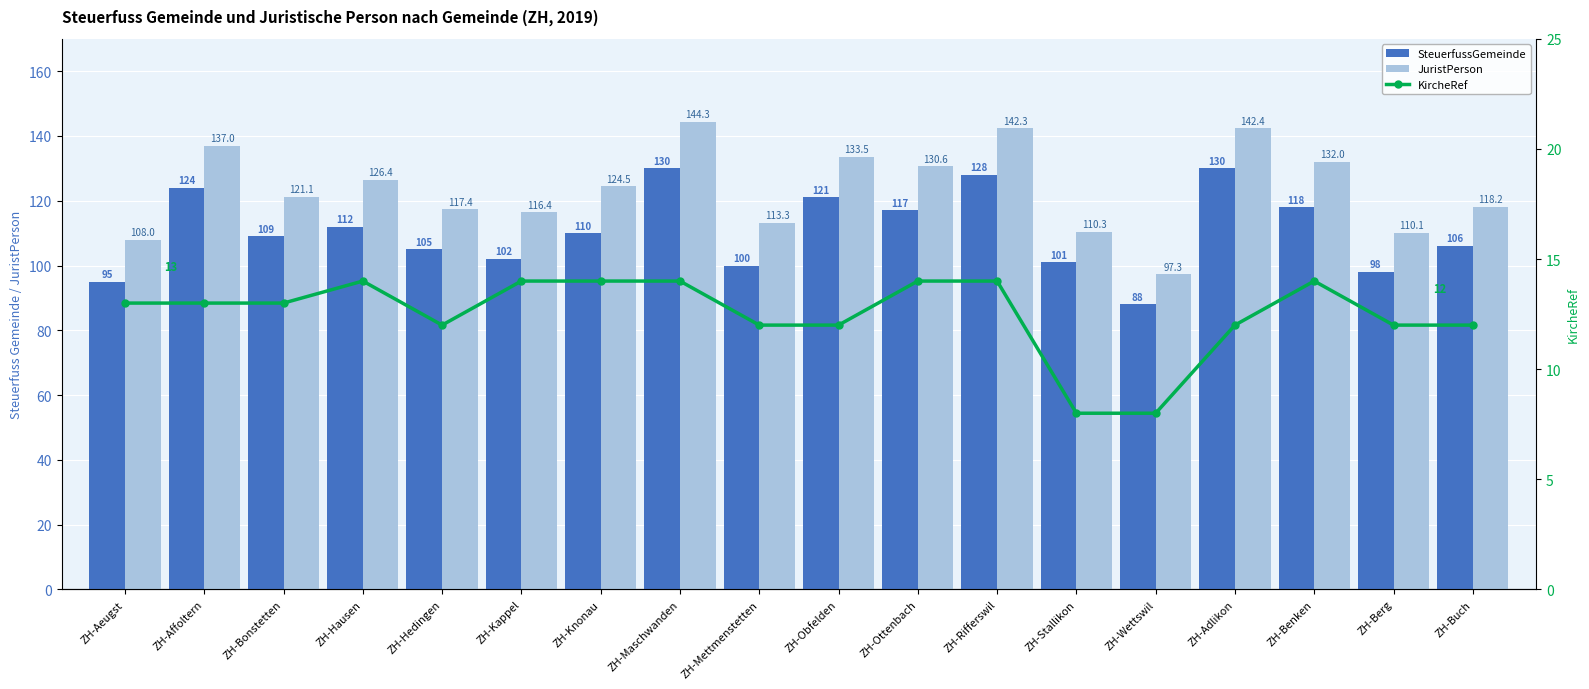

What value does the SteuerfussGemeinde series have at ZH-Aeugst?

95.0